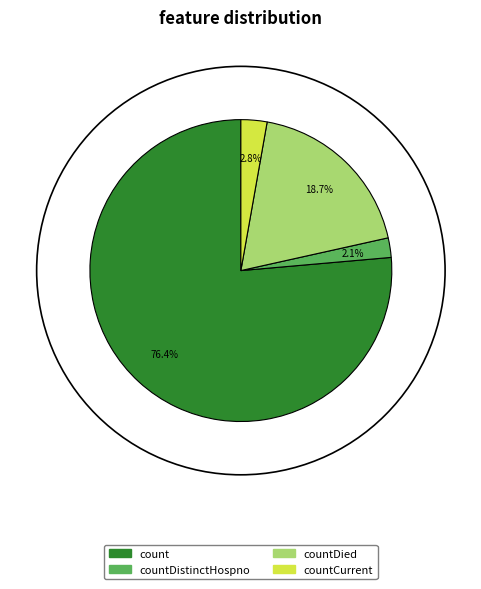

What is the smallest slice in the pie chart?

countDistinctHospno